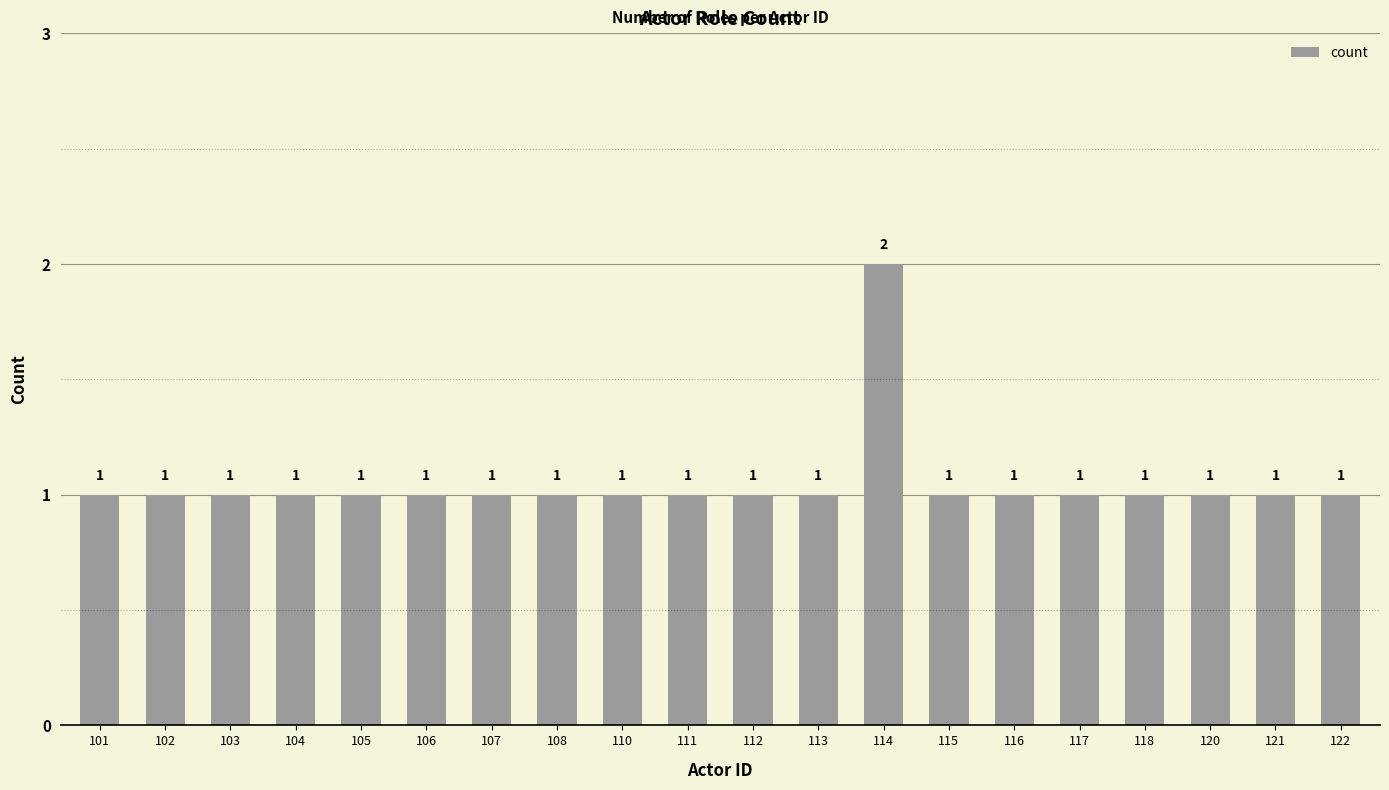

How many bars are there in total?

20